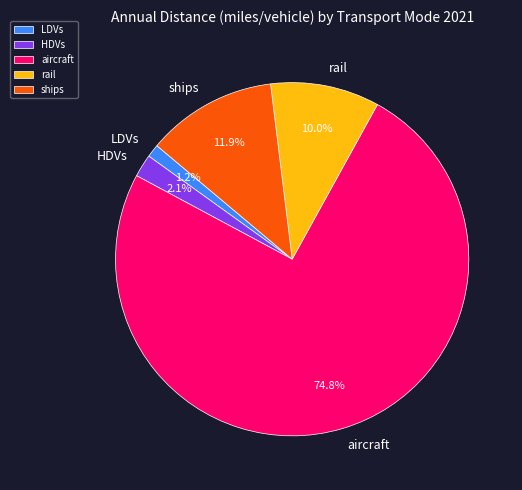

Count the number of slices in the pie.

5